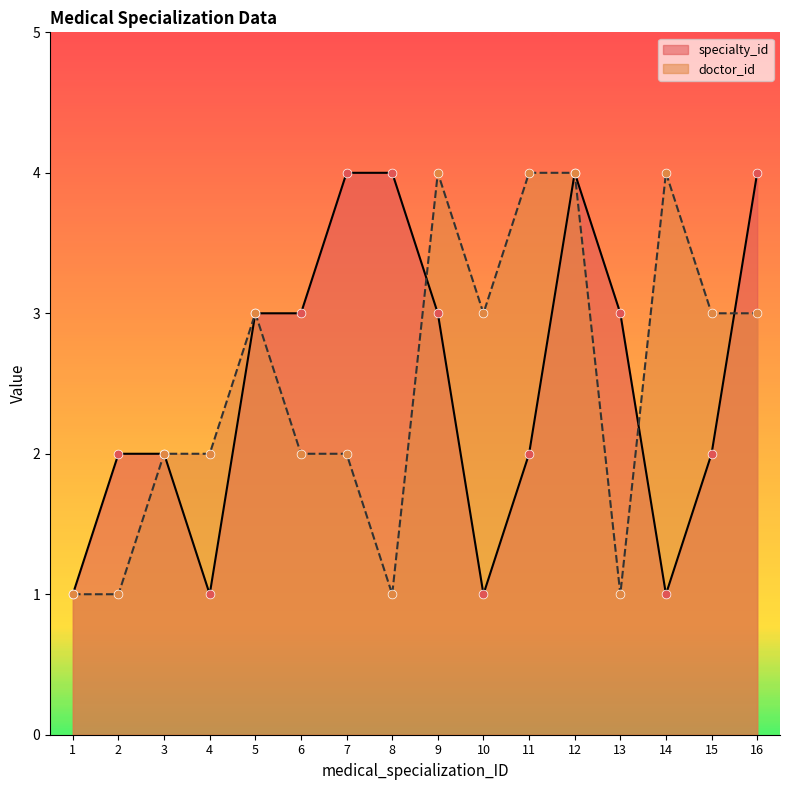

What is the total value across all series at 6?

5